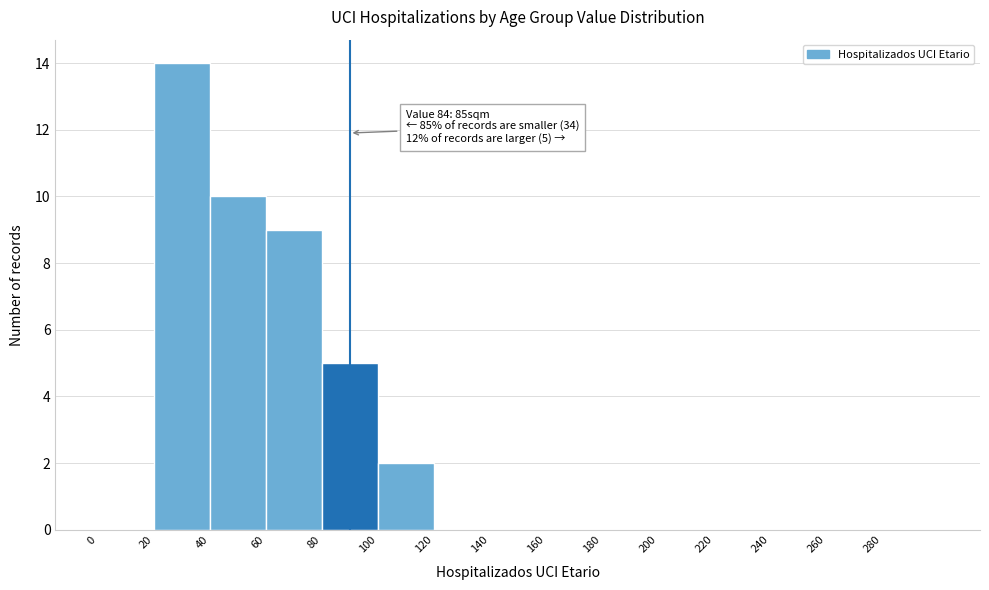

Which range on the x-axis has the tallest bar?

20 to 40